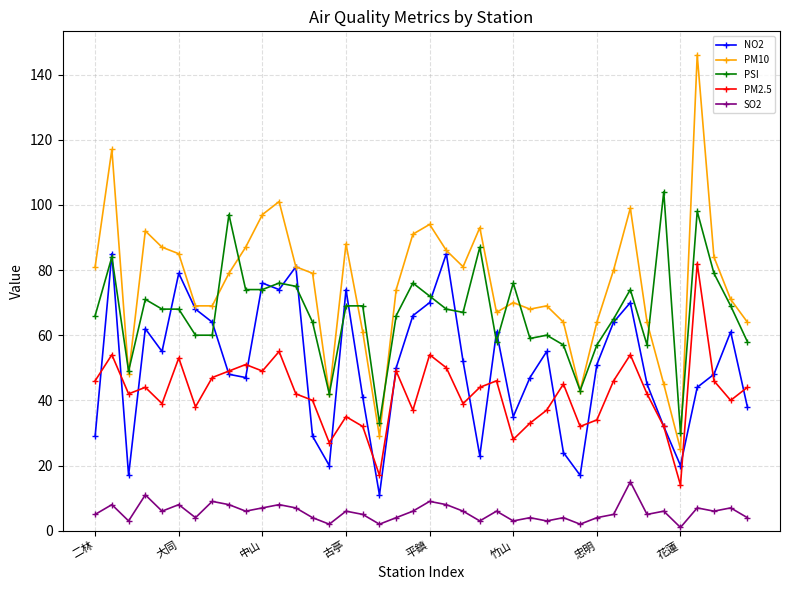

What is the value of the PM10 point at the 33rd from the left?

99